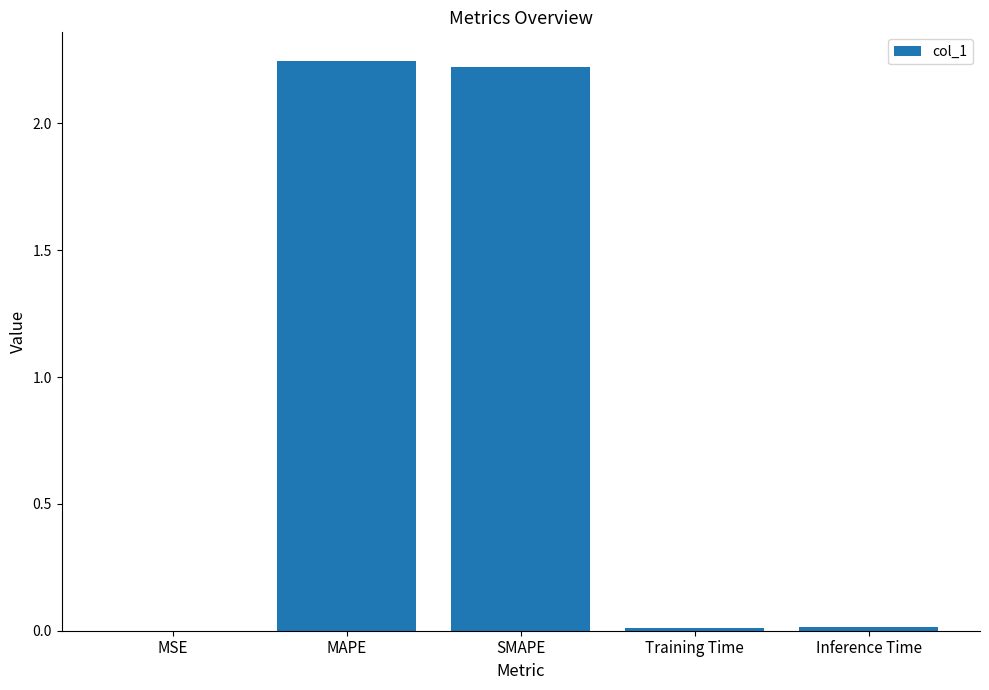

The value at Inference Time is 0.0. True or false?

True